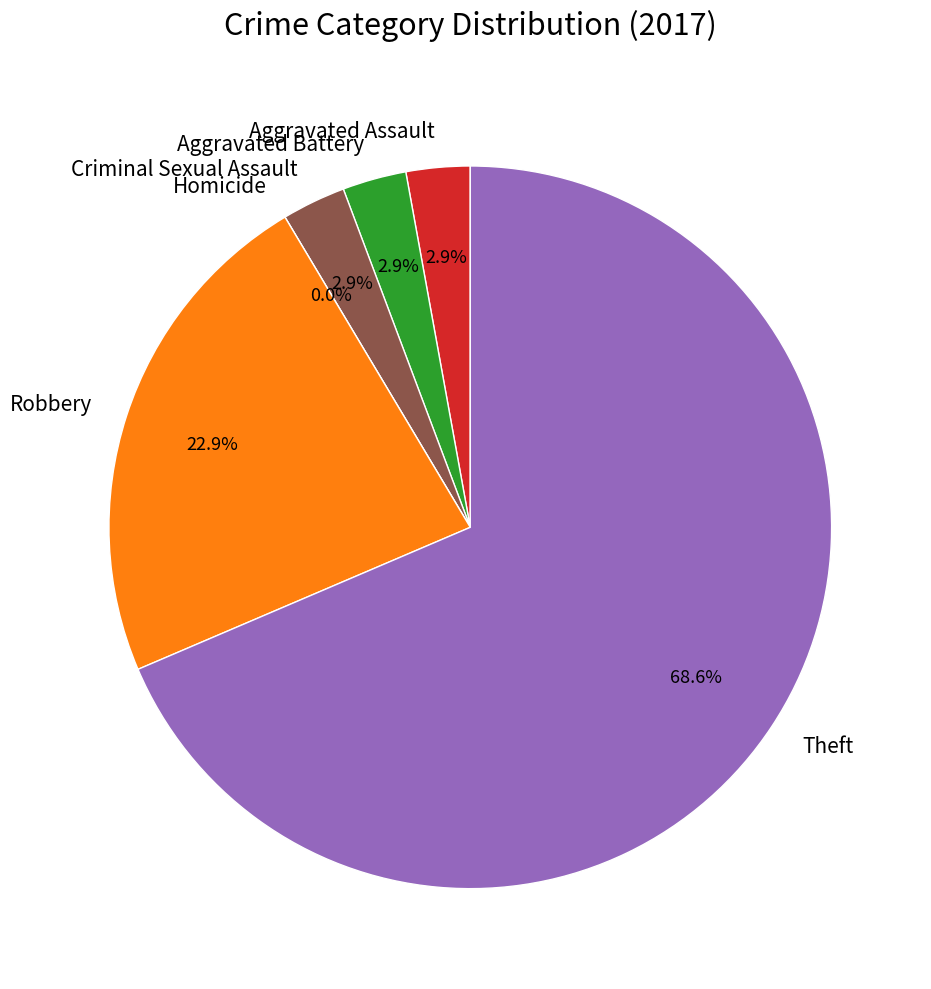

Which slice is the largest?

Theft